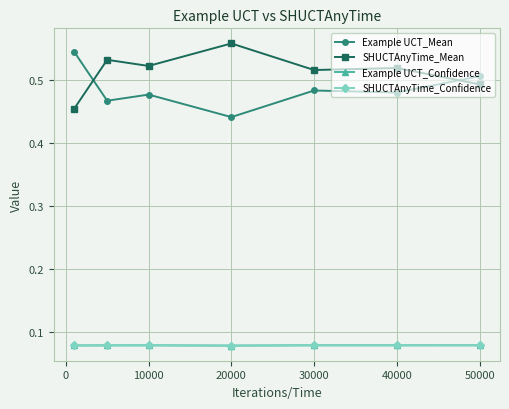

Does the chart have visible grid lines?

Yes